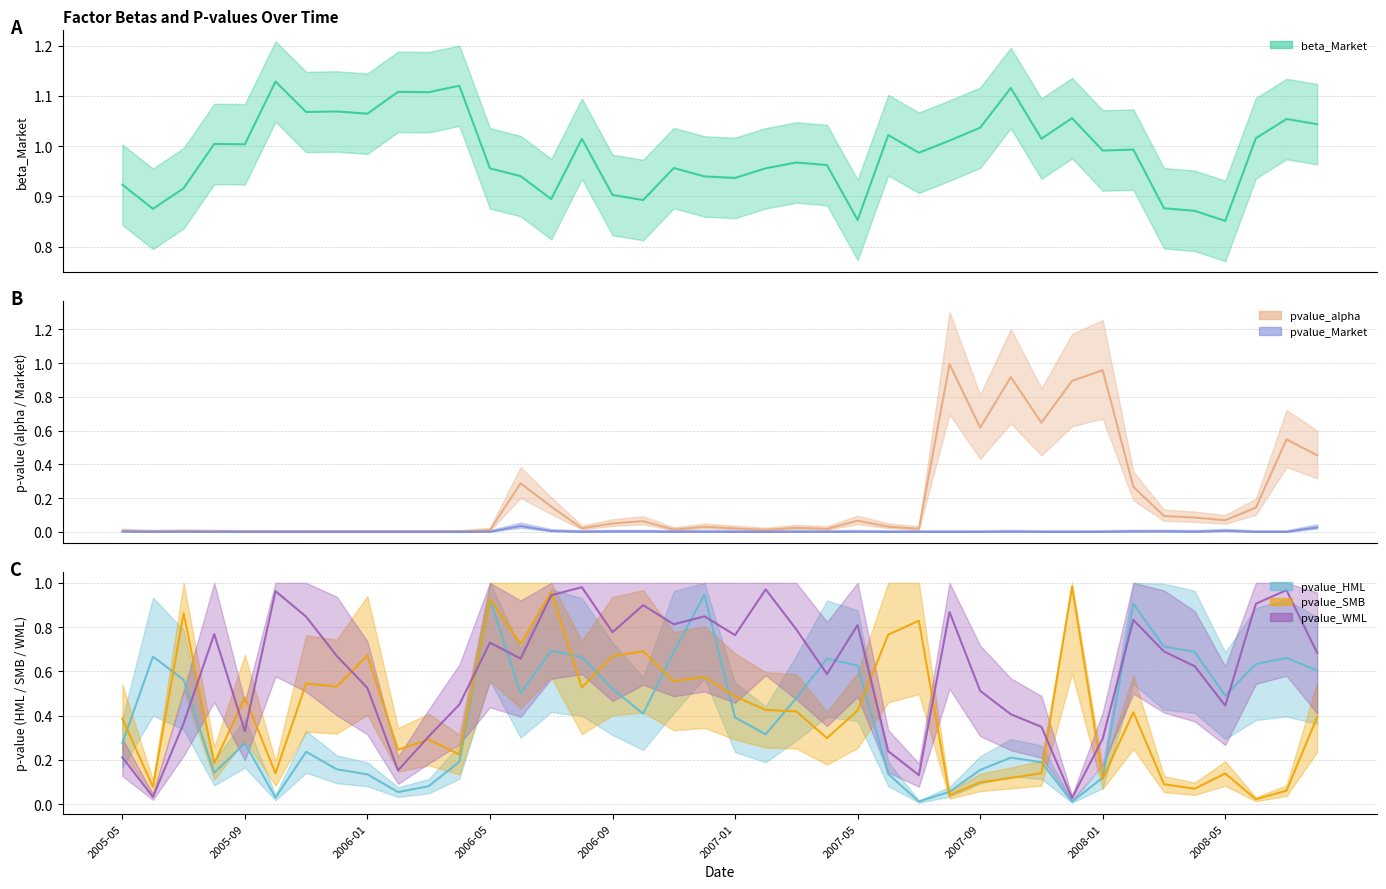

At which category is the sum across all series the highest?

2006-07-31